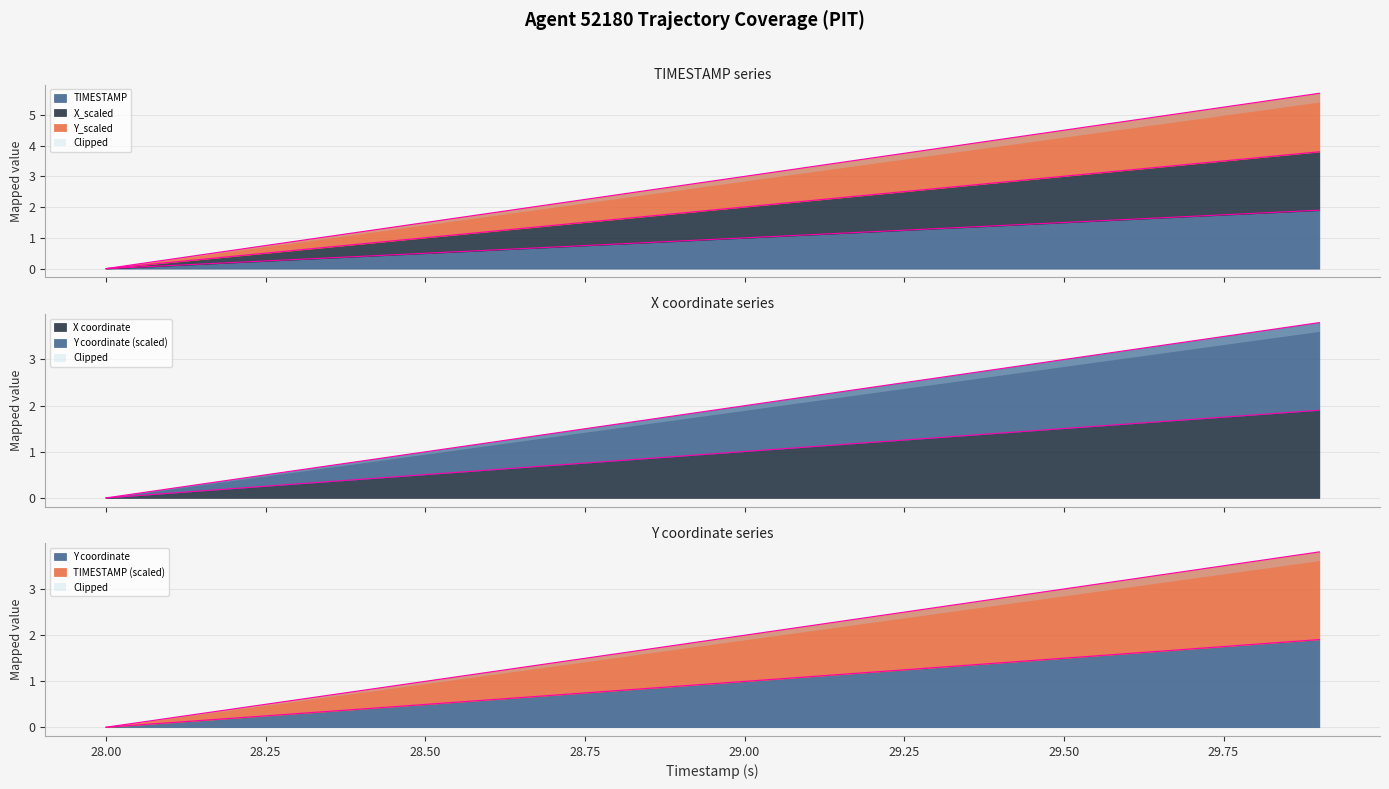

What is the average value of the X series?

1.0